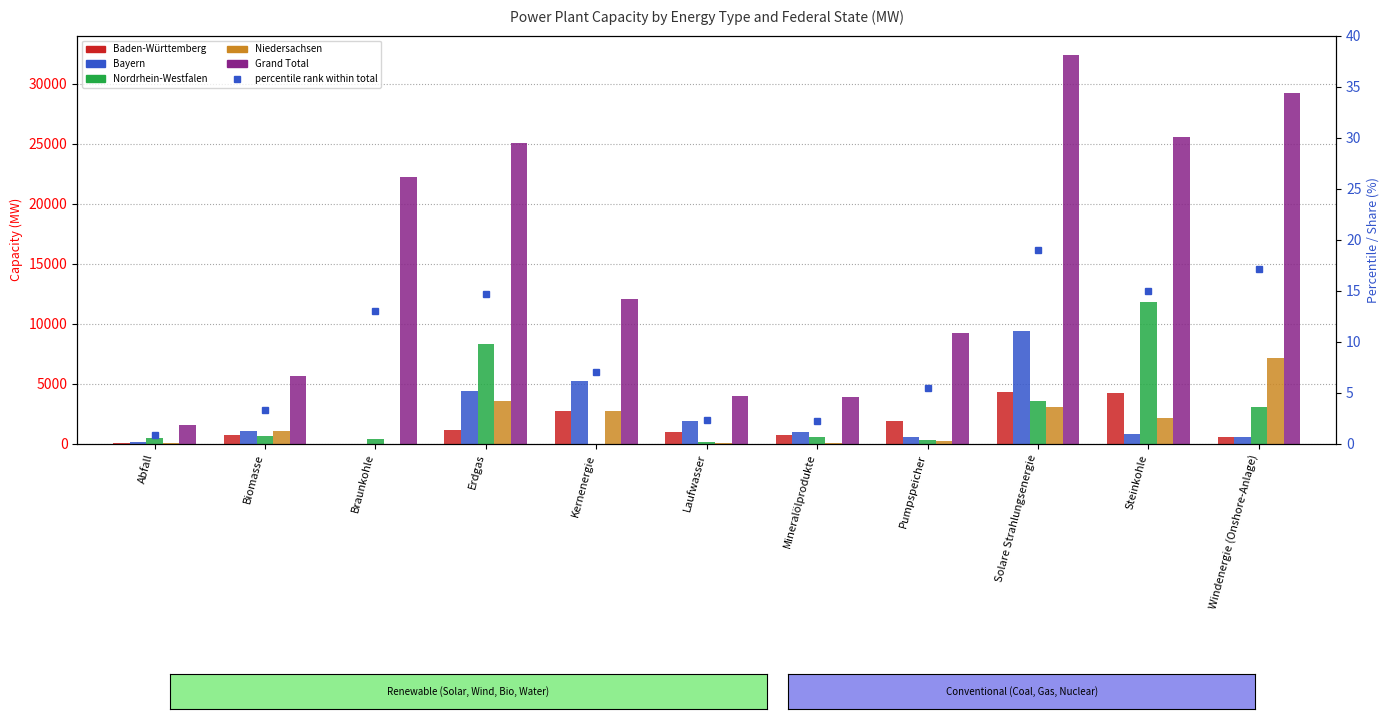

How many values in the Baden-Württemberg series exceed 962?

6